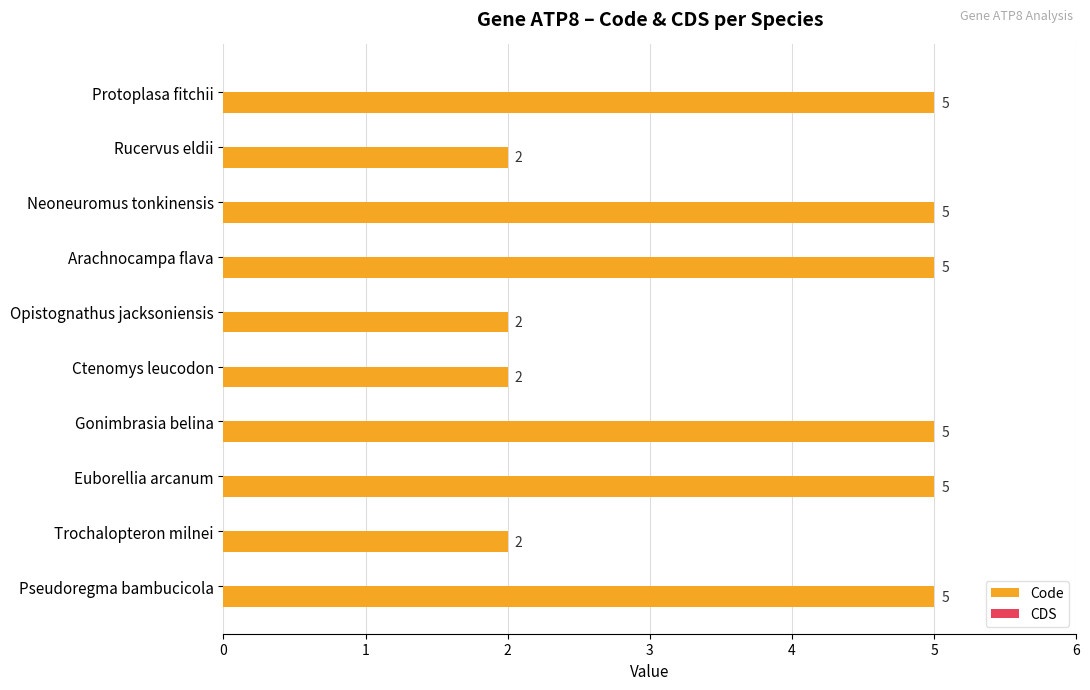

What is the difference between the maximum and minimum values?

3